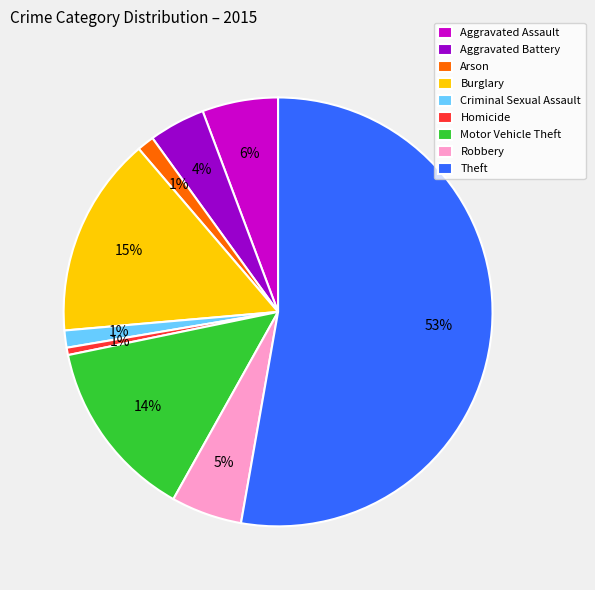

The Theft slice represents 53% of the pie. True or false?

True